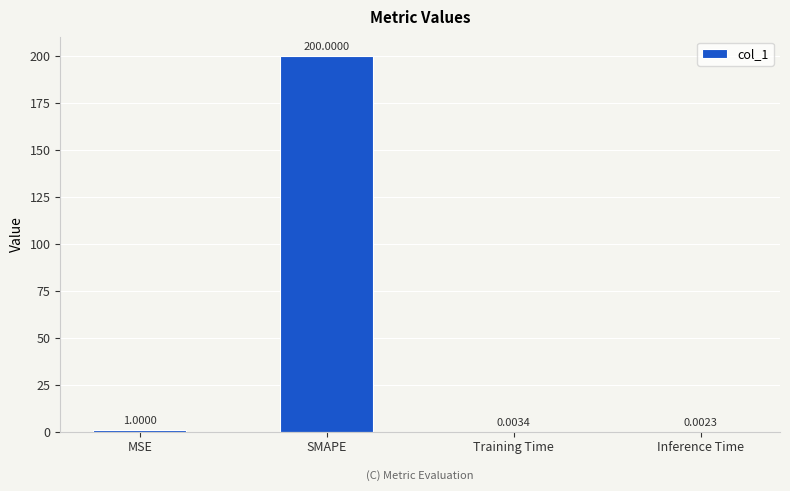

What is the sum of all values?

201.0